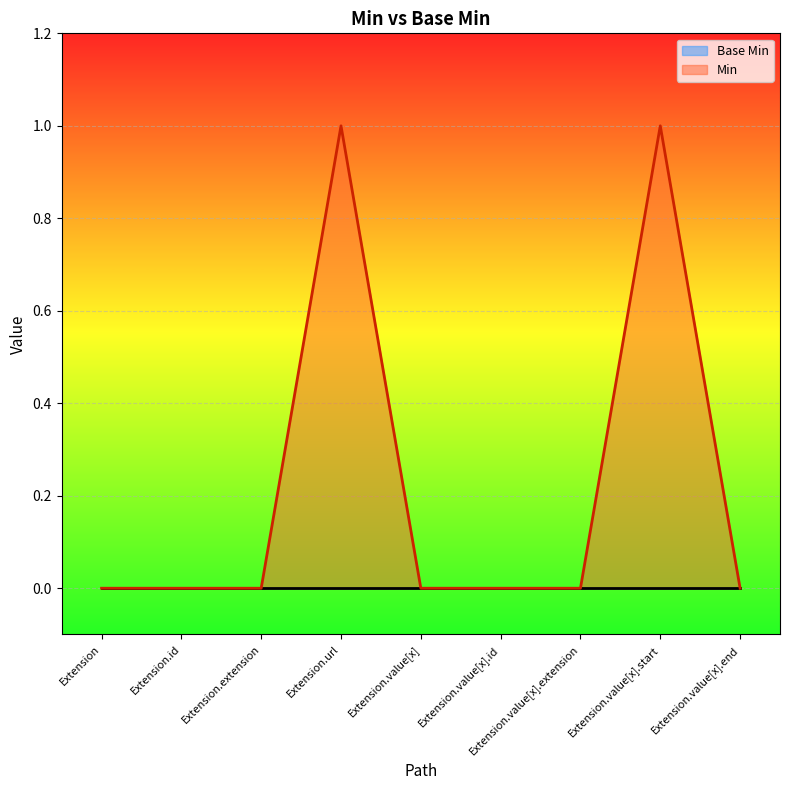

Reading left to right, what are all the values shown in this chart?

Base Min: 0	0	0	0	0	0	0	0	0
Min: 0	0	0	1	0	0	0	1	0